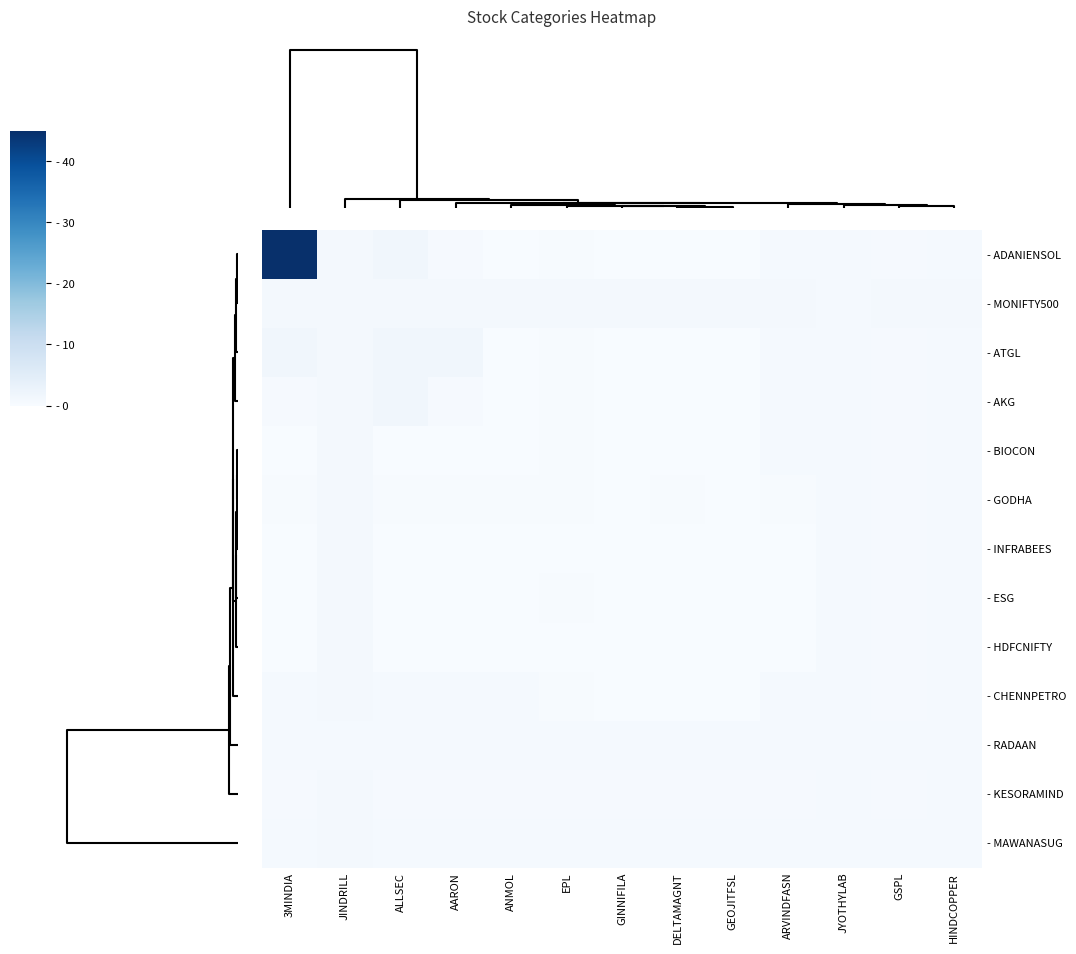

List the series in order of their peak value, highest first.

- ADANIENSOL, - ATGL, - AKG, - MONIFTY500, - BIOCON, - GODHA, - INFRABEES, - ESG, - HDFCNIFTY, - CHENNPETRO, - KESORAMIND, - MAWANASUG, - RADAAN